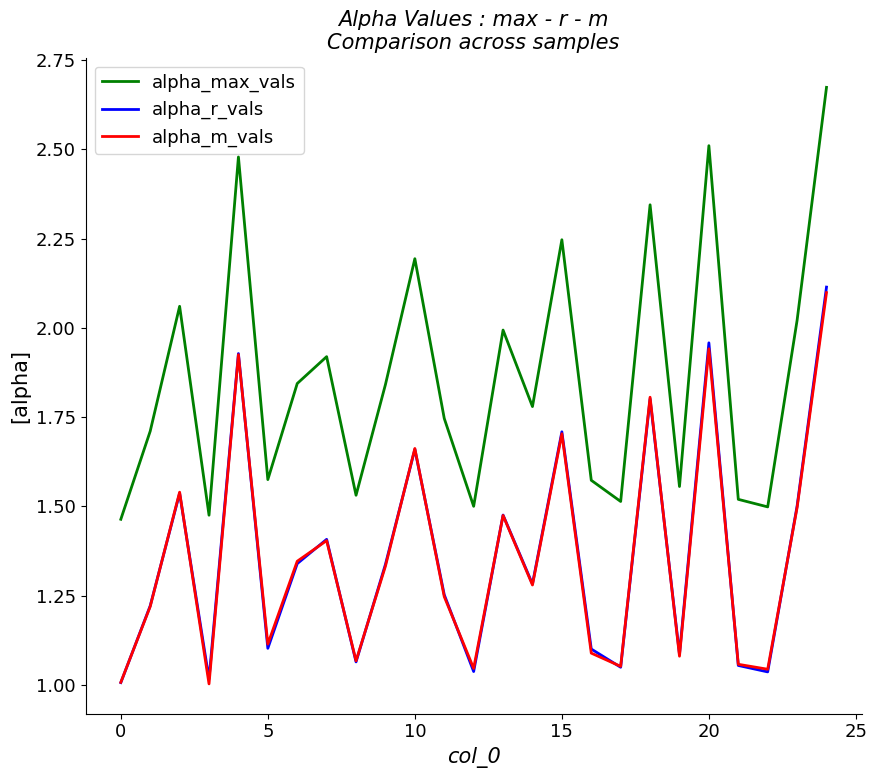

Which series has the largest total across all categories?

alpha_max_vals